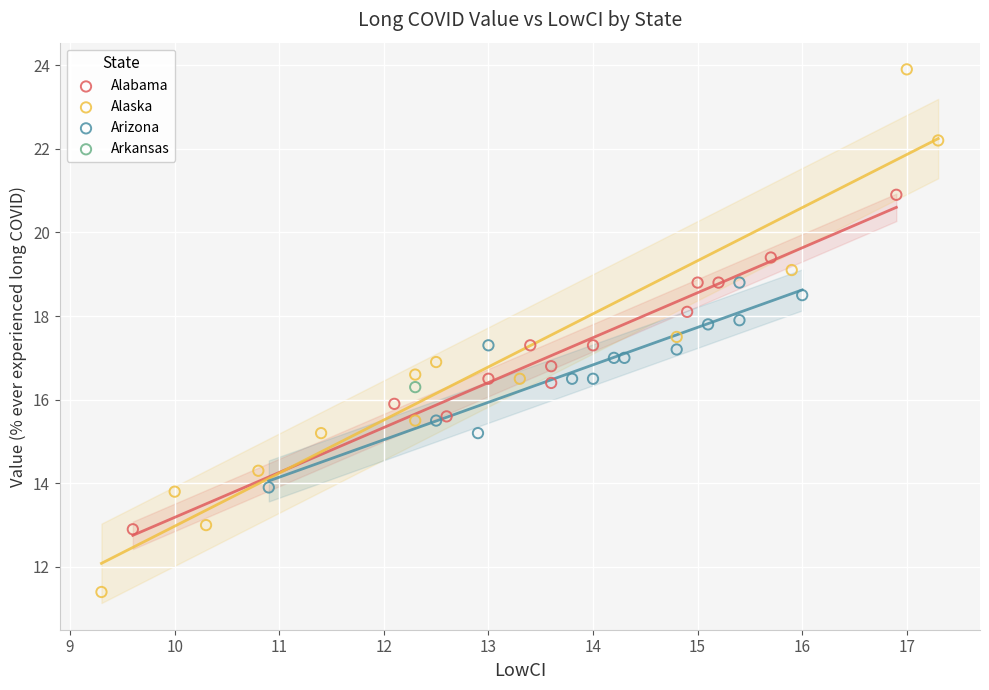

What are all the series names shown in the legend?

Alabama, Alaska, Arizona, Arkansas